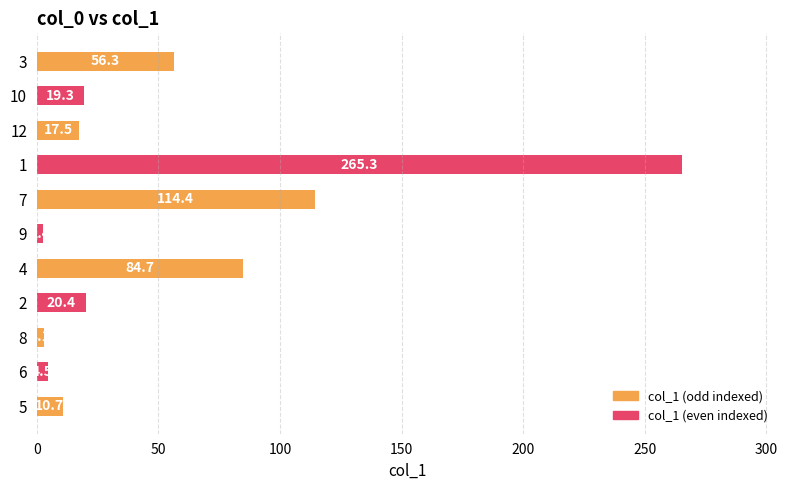

Rank the categories by value from highest to lowest.

1, 7, 4, 3, 2, 10, 12, 5, 6, 8, 9